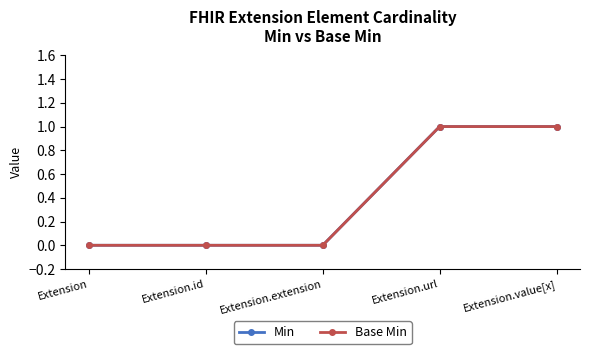

How many Min values are between 0 and 1?

5